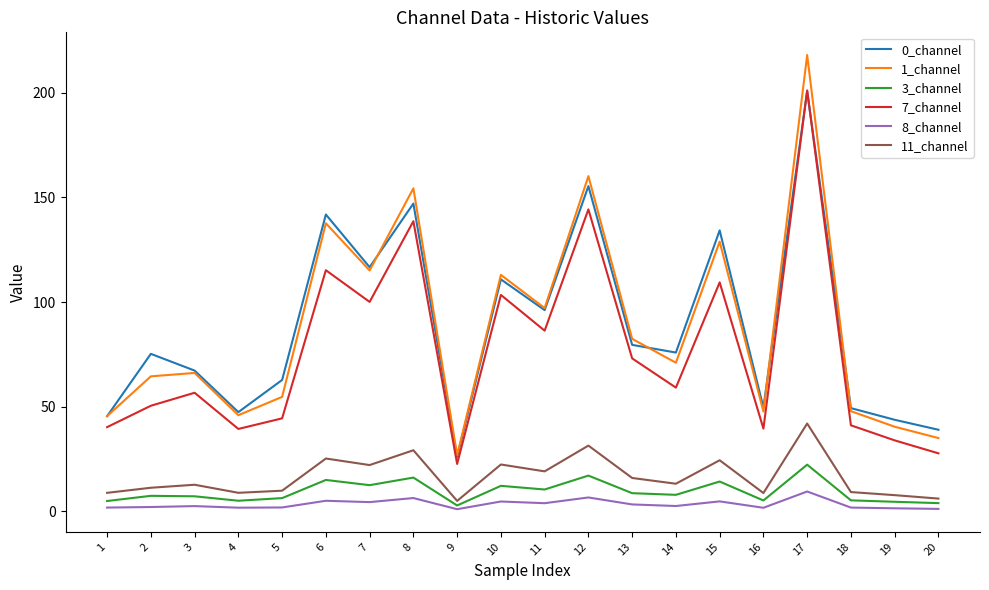

At which category is the sum across all series the highest?

17